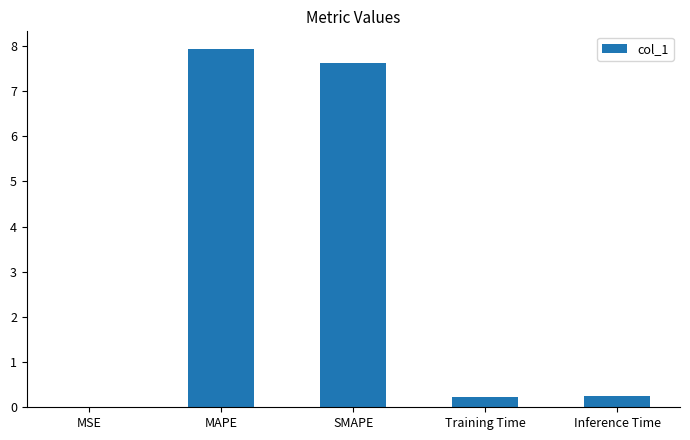

Which category has the highest value across all series?

MAPE